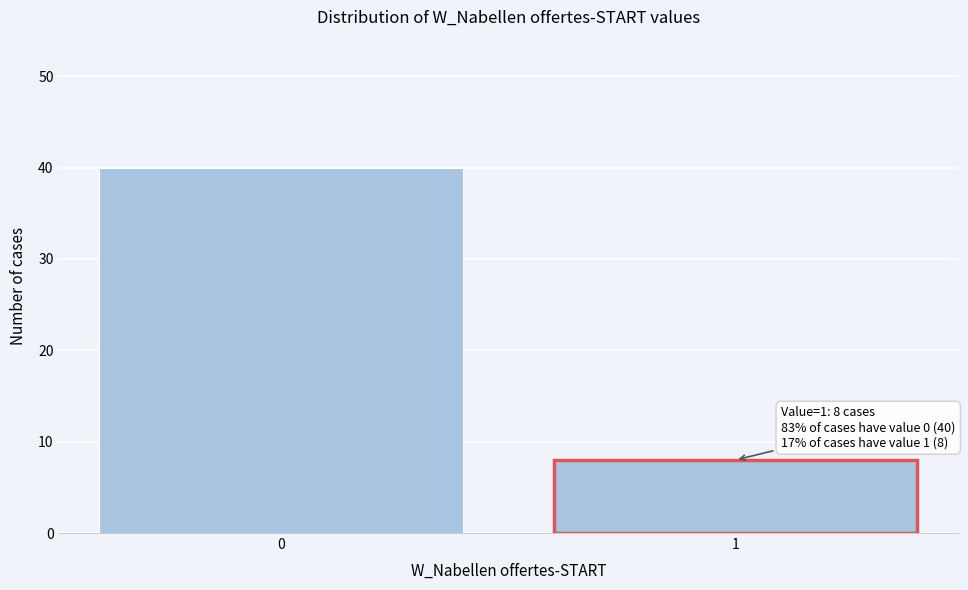

Reading left to right, extract all data points from this chart.

40	8